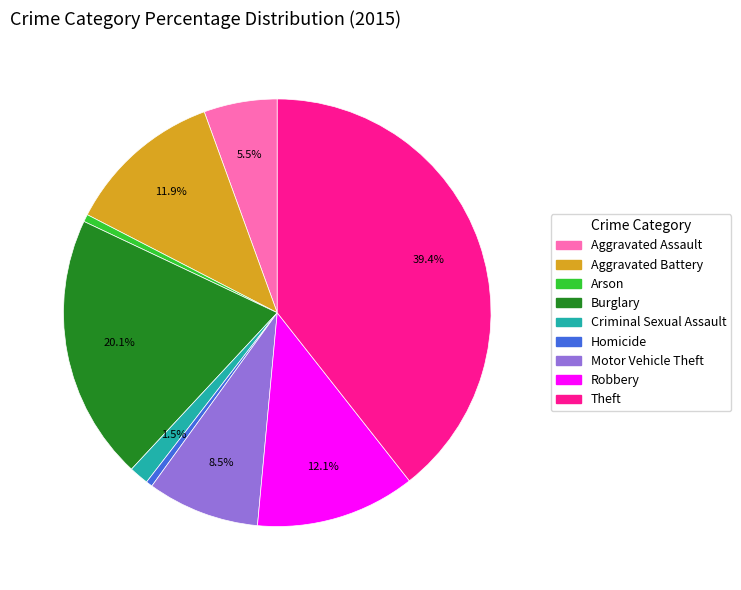

What is the largest slice in the pie chart?

Theft